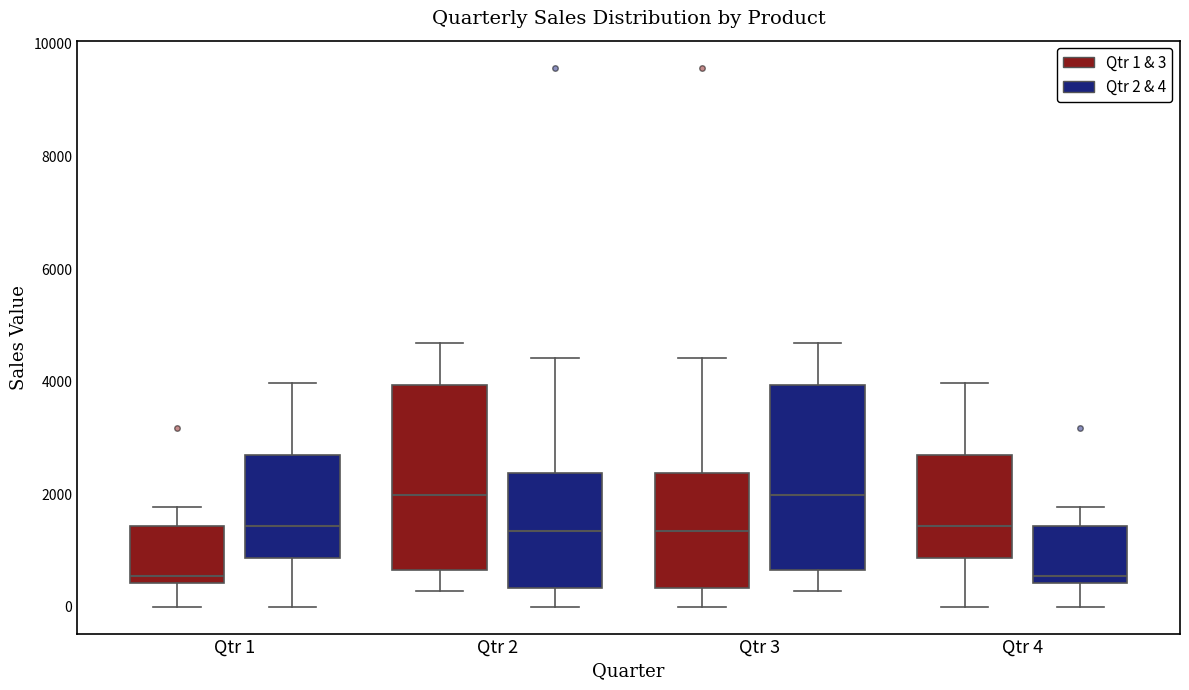

Reading left to right, read every box against the y-axis: the position of its median line, the range the box covers, and the ends of its whiskers. The values are not printed on the chart, so give them approximately, as read against the axis.

Qtr 1 (Qtr 1 & 3): median 600, box 400 to 1400, whiskers 0 to 1800
Qtr 1 (Qtr 2 & 4): median 1400, box 800 to 2600, whiskers 0 to 4000
Qtr 2 (Qtr 1 & 3): median 2000, box 600 to 4000, whiskers 200 to 4600
Qtr 2 (Qtr 2 & 4): median 1400, box 400 to 2400, whiskers 0 to 4400
Qtr 3 (Qtr 1 & 3): median 1400, box 400 to 2400, whiskers 0 to 4400
Qtr 3 (Qtr 2 & 4): median 2000, box 600 to 4000, whiskers 200 to 4600
Qtr 4 (Qtr 1 & 3): median 1400, box 800 to 2600, whiskers 0 to 4000
Qtr 4 (Qtr 2 & 4): median 600, box 400 to 1400, whiskers 0 to 1800